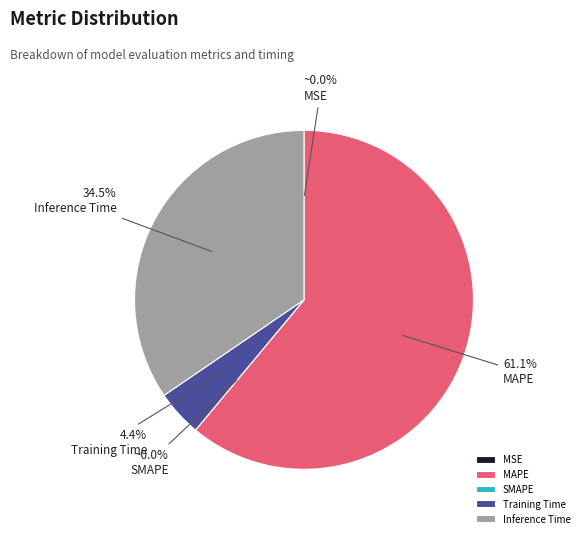

How many segments does this pie chart have?

5